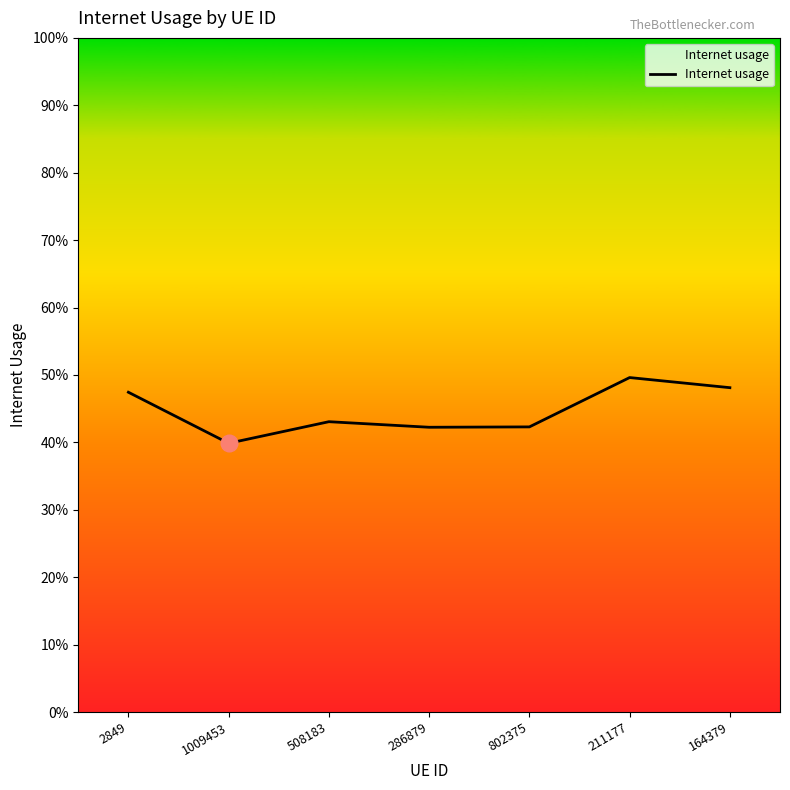

Rank the categories by value from highest to lowest.

211177, 164379, 2849, 508183, 802375, 286879, 1009453